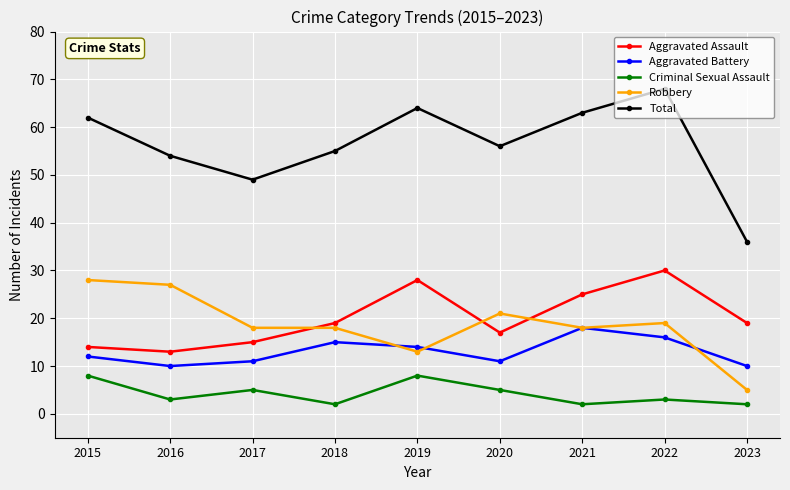

What is the minimum value for Aggravated Assault?

13